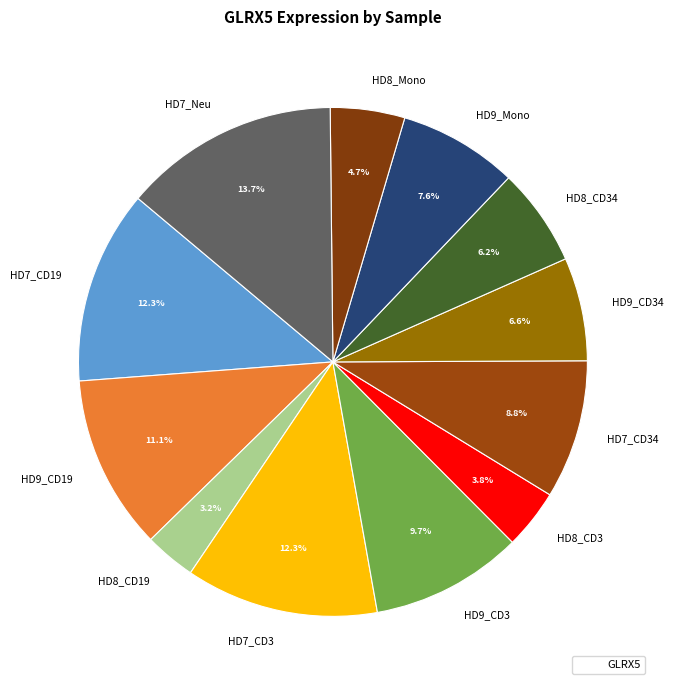

How many slices are in this pie chart?

12